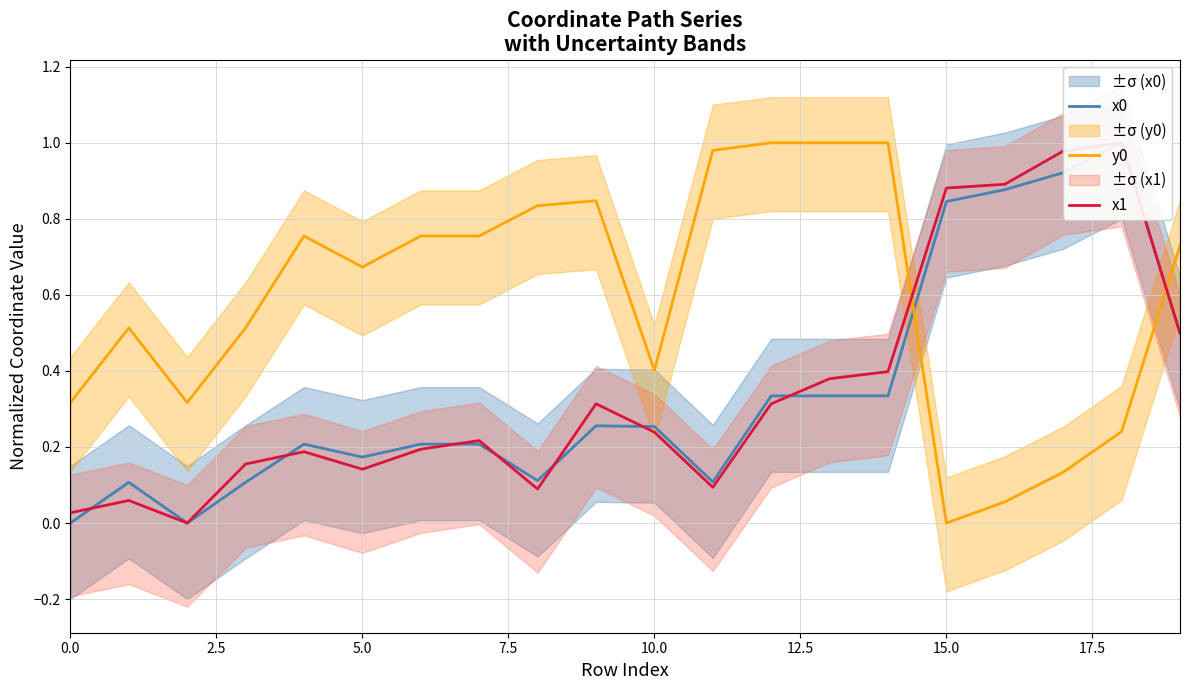

True or false: x1 and x0 intersect in this chart.

True